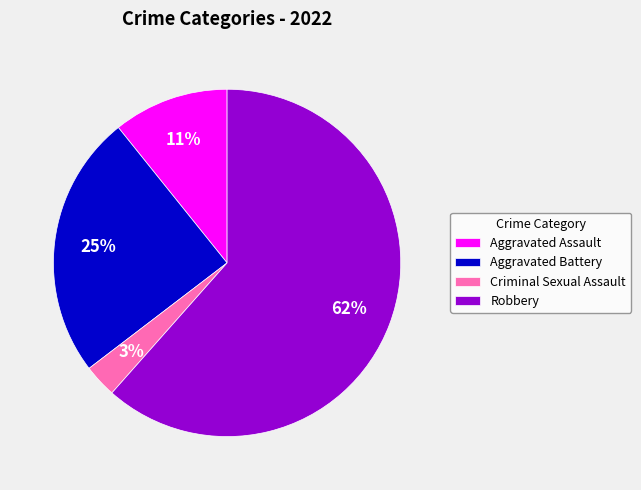

How many slices are in this pie chart?

4